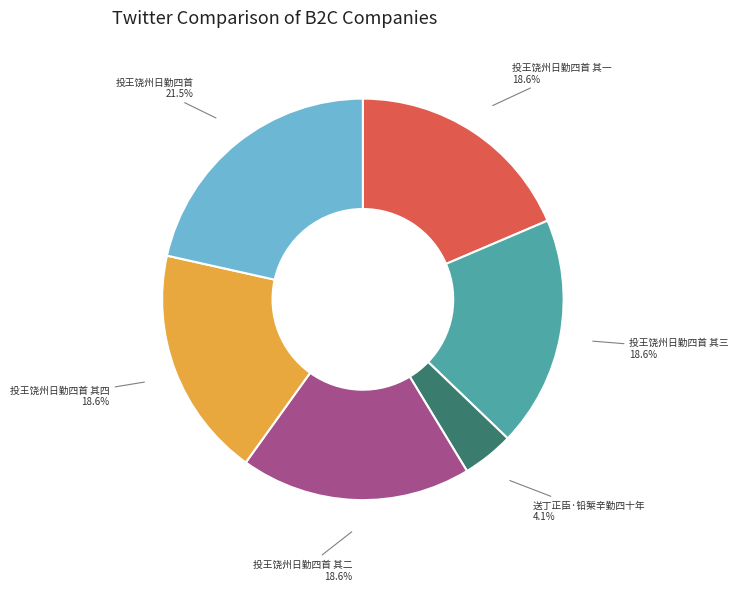

Is there any slice that represents more than half of the pie?

No